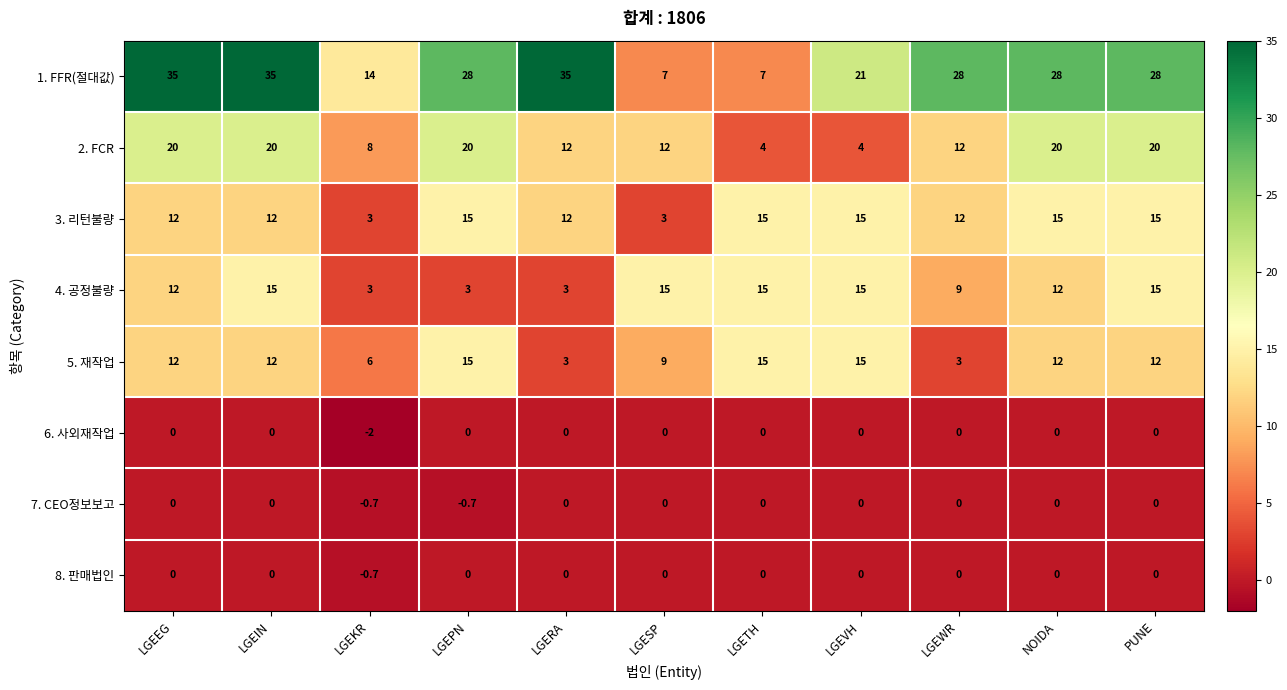

What is the minimum value shown in the chart?

-2.0